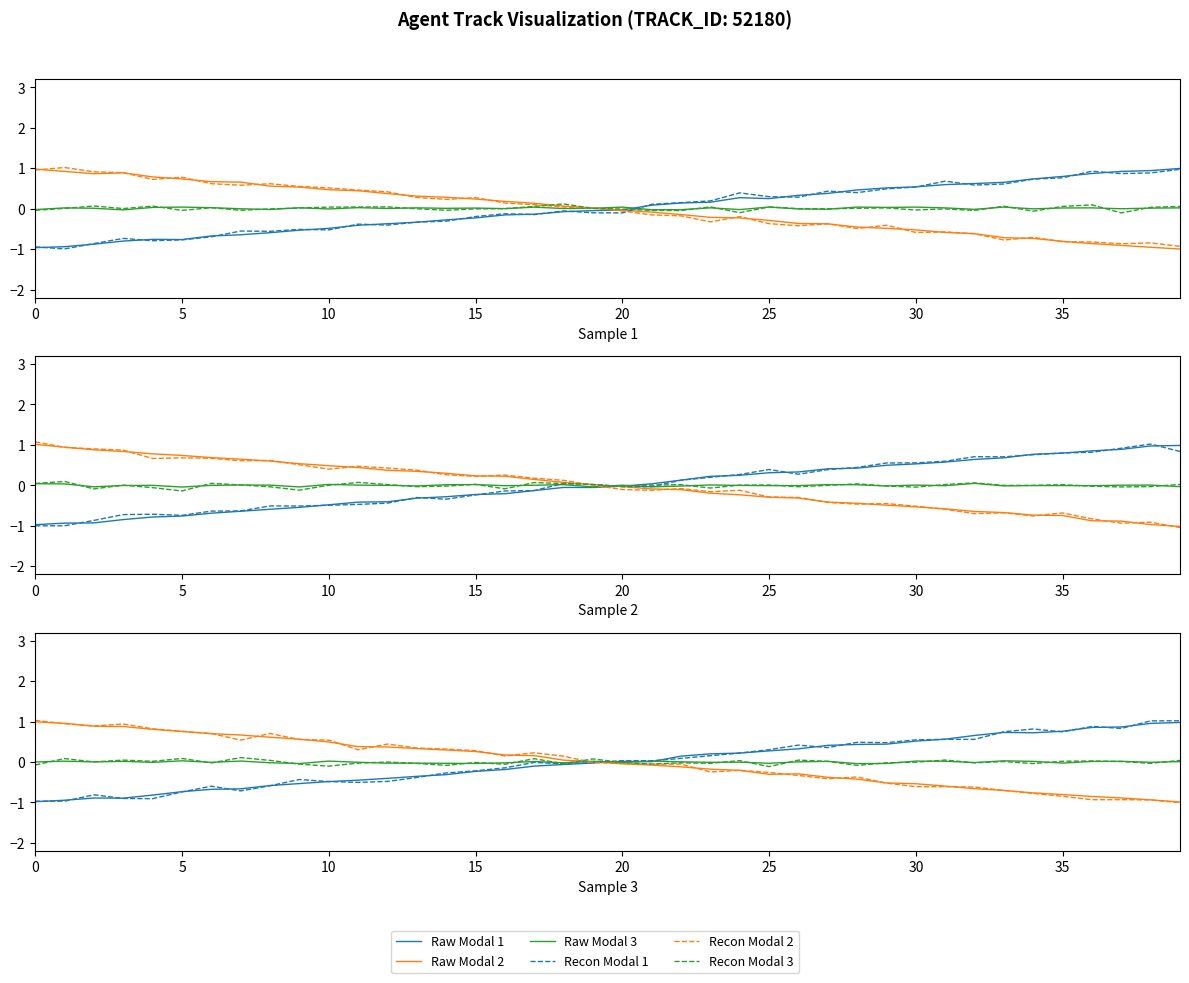

At which category does Recon Modal 1 reach its first local peak?

10